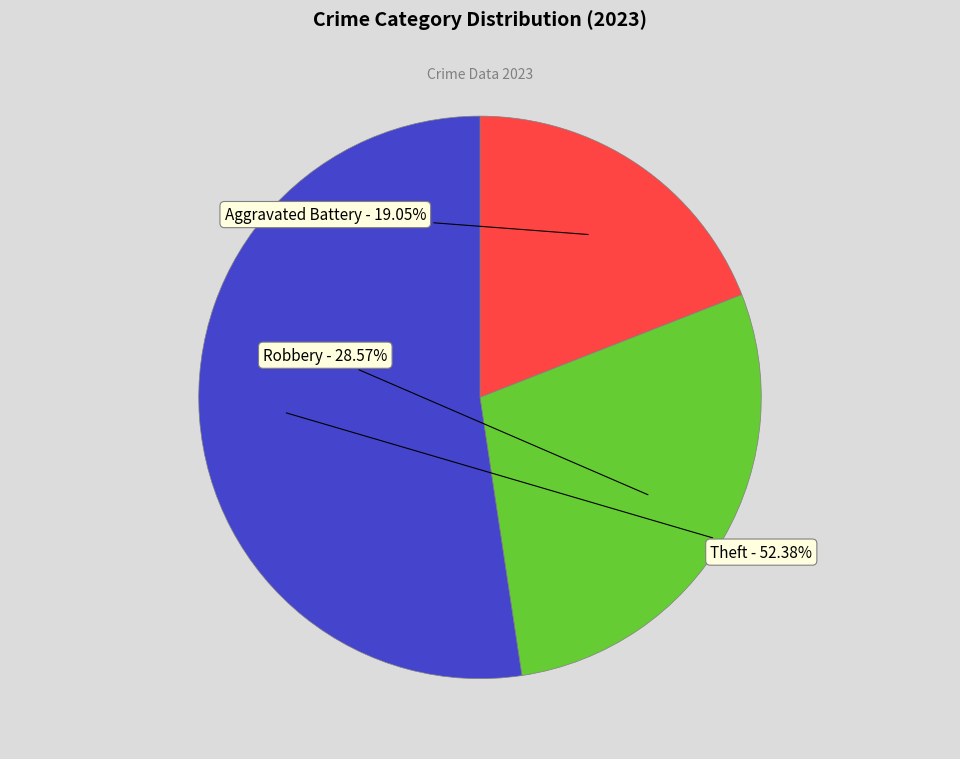

Which category has the biggest portion of the pie?

Theft